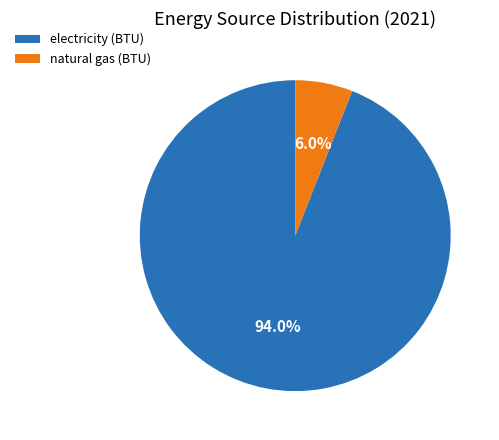

To the nearest percent, what is the combined percentage of natural gas (BTU) and electricity (BTU)?

100%